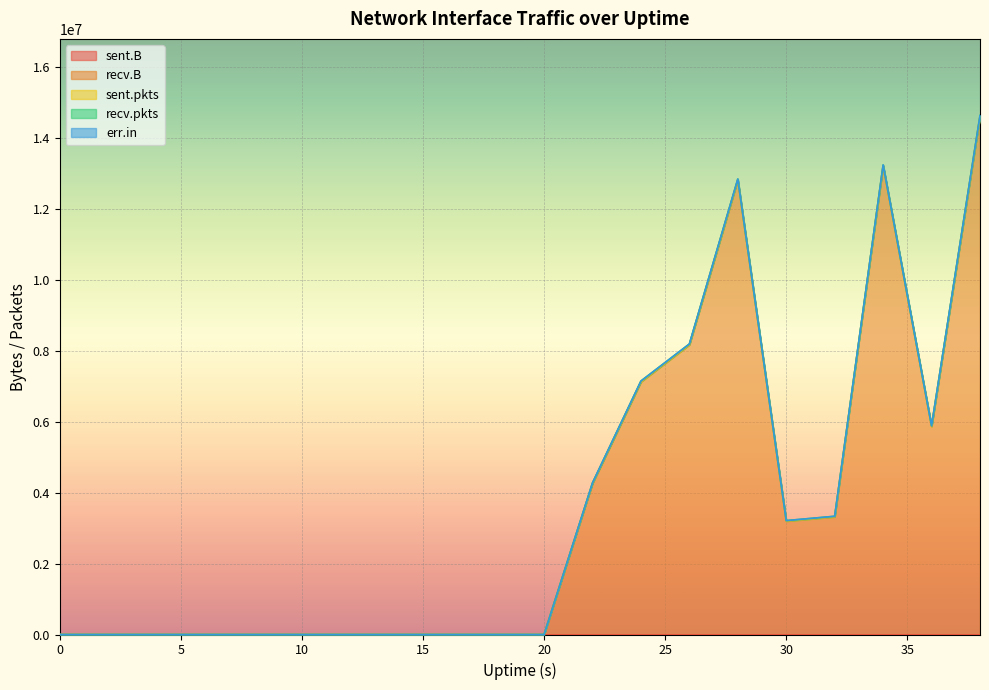

Reading left to right, extract all data points from this chart.

sent.B: 0=0	2=0	4=0	6=0	8=0	10=0	12=0	14=0	16=0	18=0	20=0	22=0	24=0	26=0	28=0	30=0	32=0	34=0	36=0	38=0
recv.B: 0=0	2=0	4=0	6=0	8=0	10=0	12=0	14=0	16=0	18=0	20=0	22=4257509	24=7120088	26=8164322	28=12807854	30=3195169	32=3316705	34=13204683	36=5864050	38=14592269
sent.pkts: 0=0	2=0	4=0	6=0	8=0	10=0	12=0	14=0	16=0	18=0	20=0	22=0	24=0	26=0	28=0	30=0	32=0	34=0	36=0	38=0
recv.pkts: 0=0	2=0	4=0	6=0	8=0	10=0	12=0	14=0	16=0	18=0	20=0	22=13370	24=20890	26=21243	28=24565	30=13996	32=14121	34=24320	36=16989	38=28234
err.in: 0=0	2=0	4=0	6=0	8=0	10=0	12=0	14=0	16=0	18=0	20=0	22=0	24=0	26=0	28=0	30=0	32=0	34=0	36=0	38=0